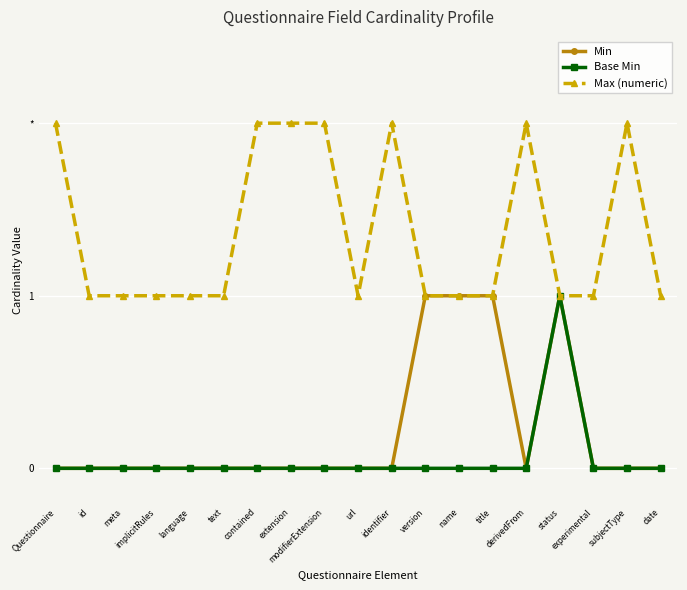

The Max (numeric) series shows 1 at modifierExtension. True or false?

False